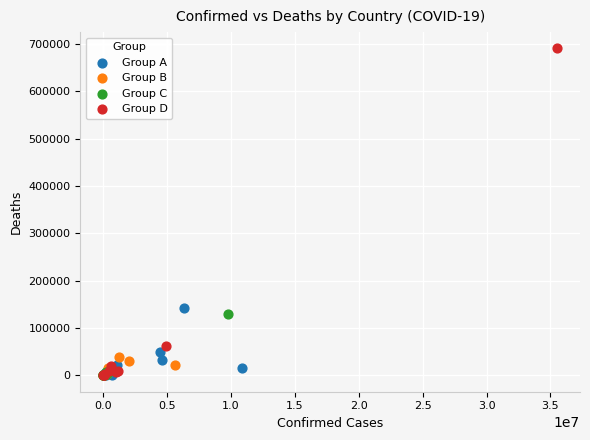

Which series has the widest spread of Y values?

Group D